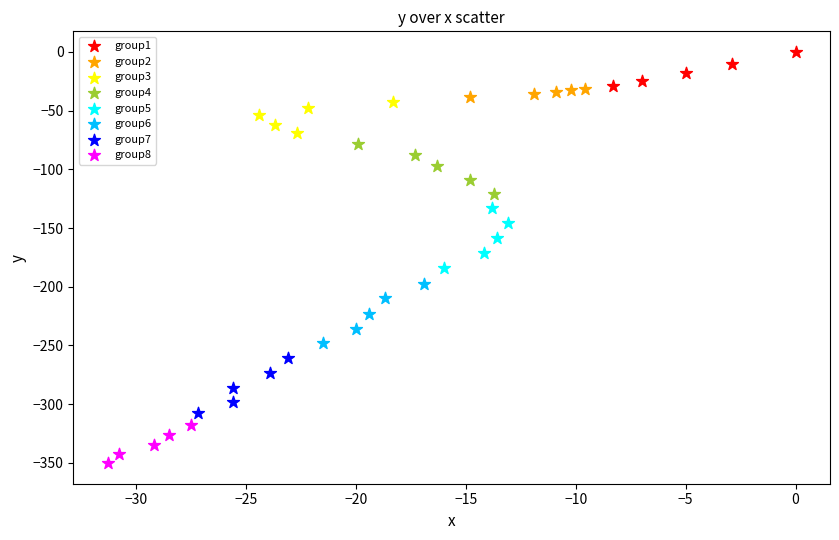

Which series contains the lowest Y value?

group8